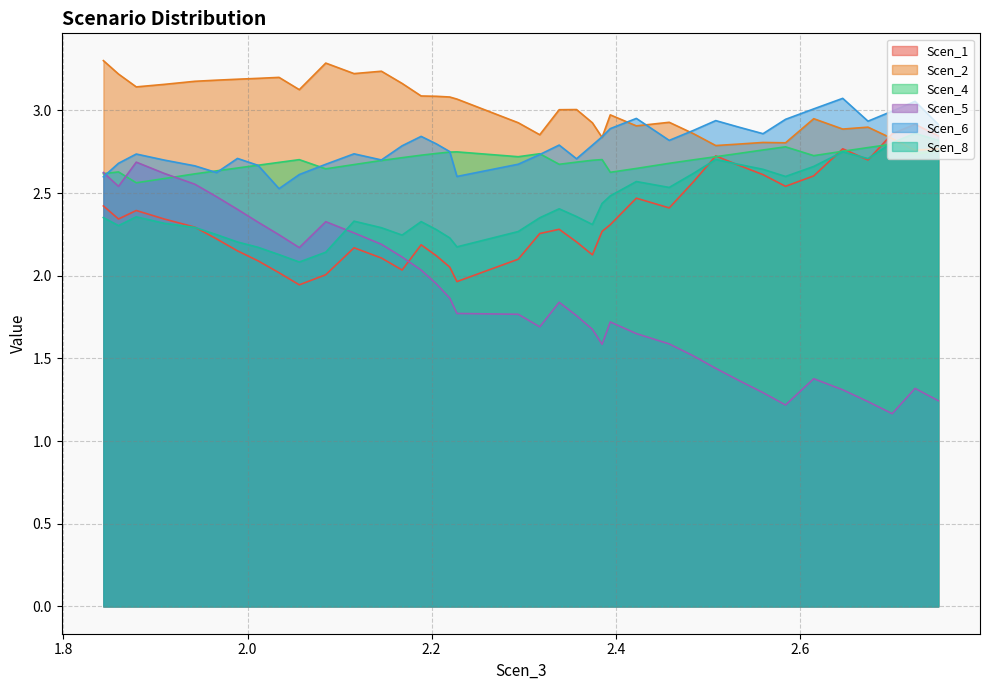

Rank the series by their maximum value, from lowest to highest.

Scen_5, Scen_4, Scen_8, Scen_1, Scen_6, Scen_2